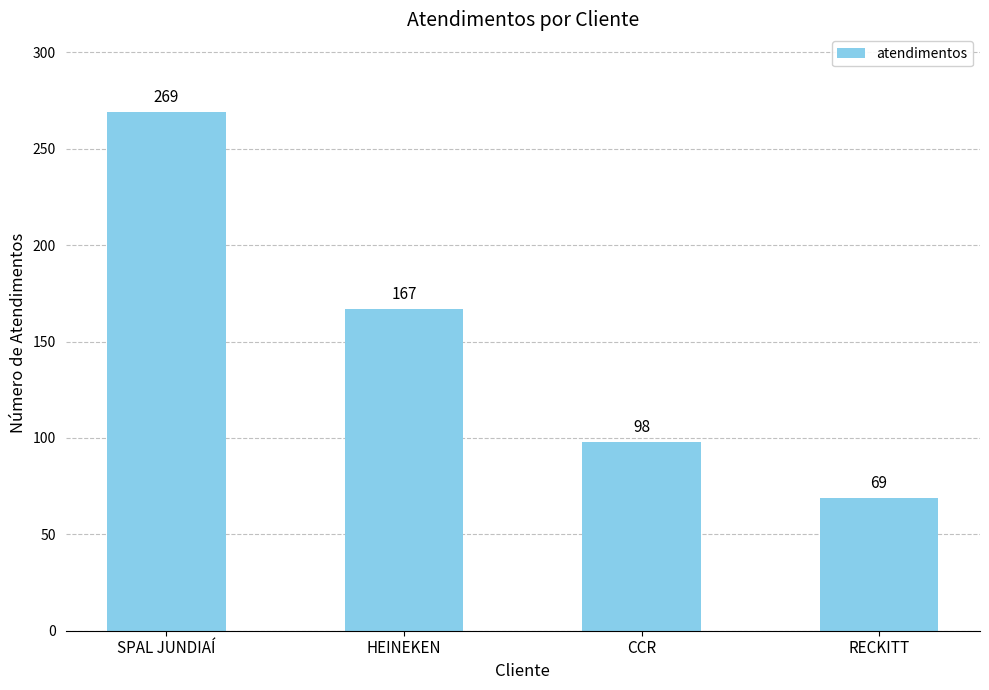

What position from the left is HEINEKEN?

2